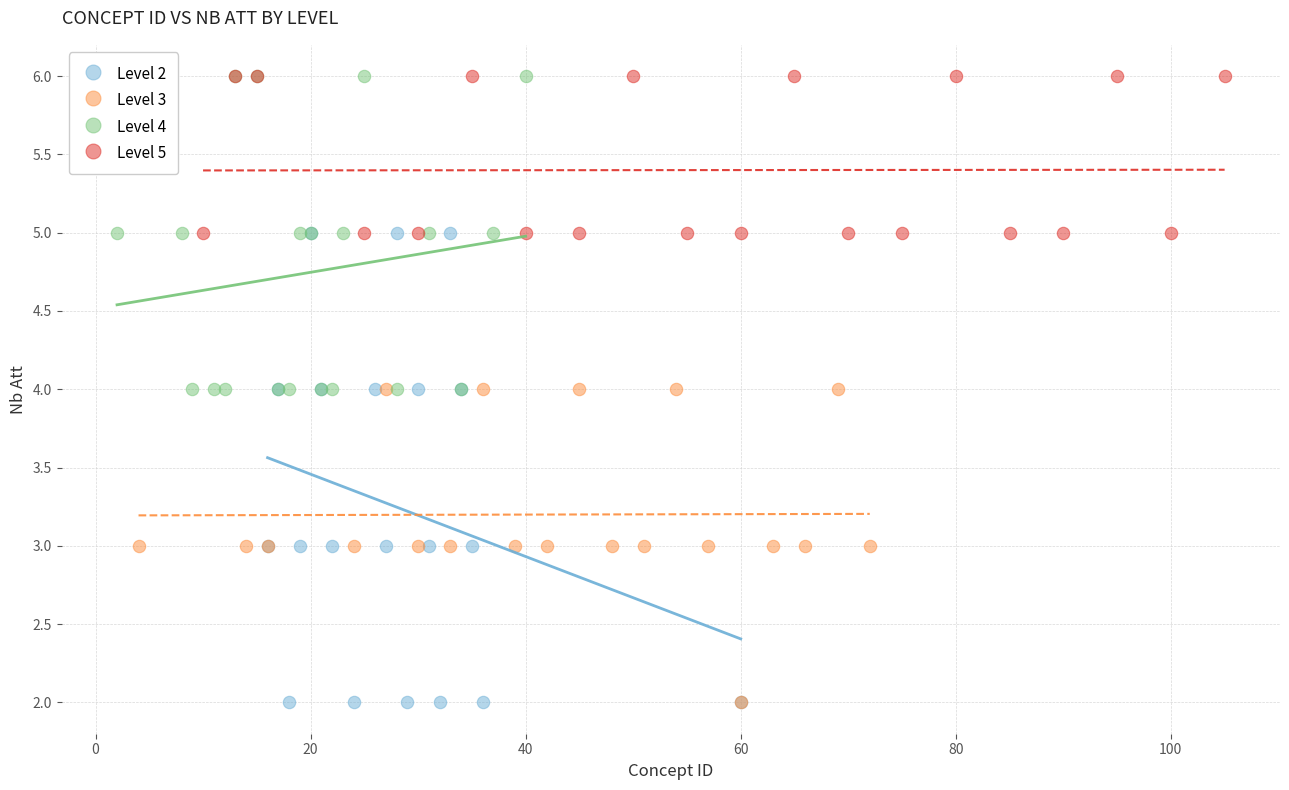

Which series has the largest Y range (max minus min)?

Level 2